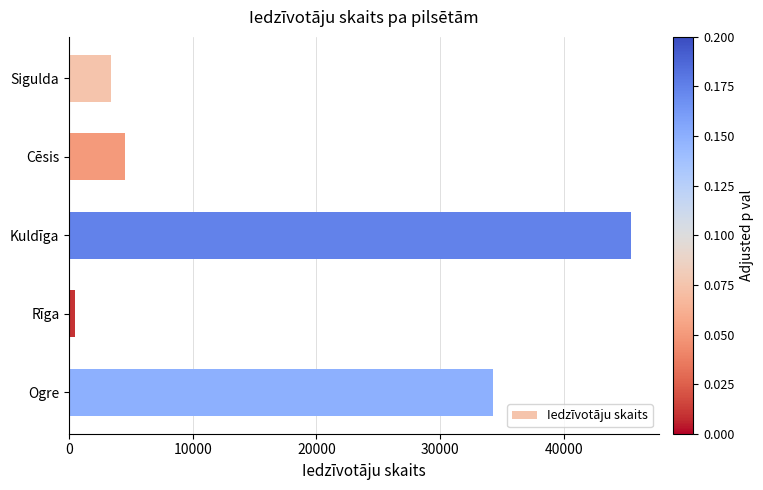

What is the maximum value shown in the chart?

45435